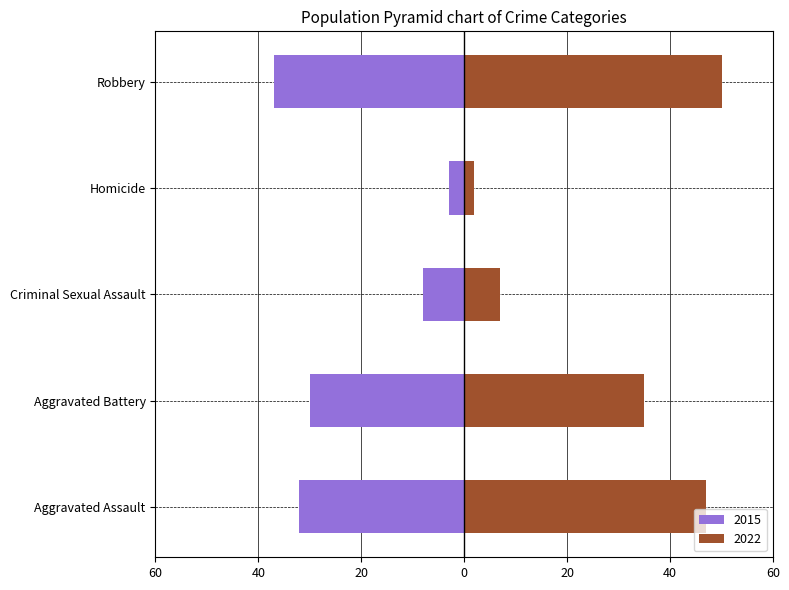

What is the sum of all 2022 values?

141